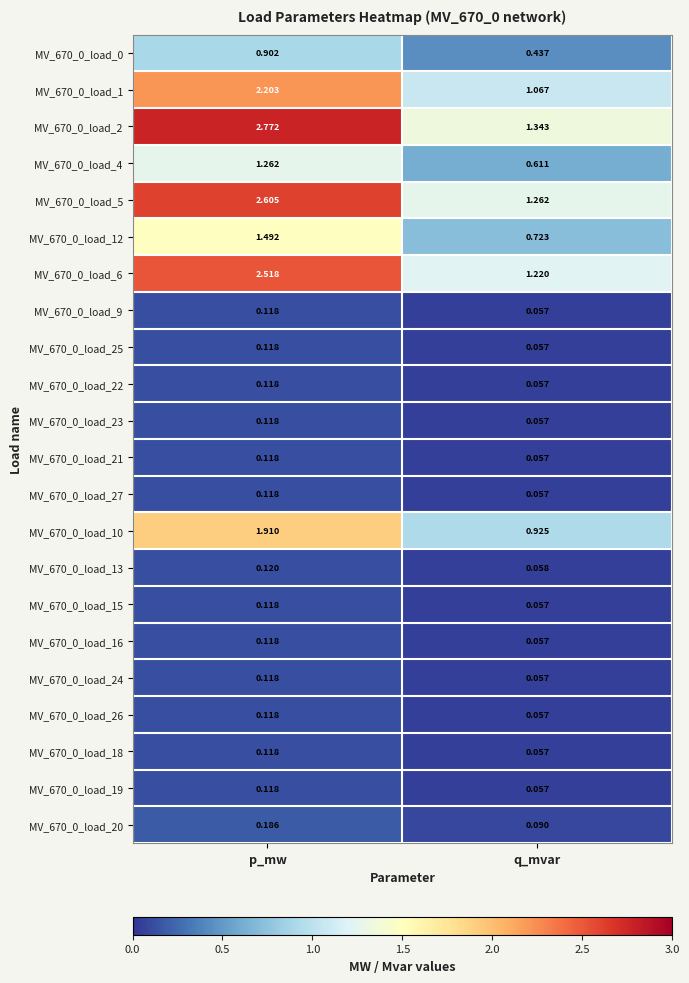

How many categories are shown in the chart?

2